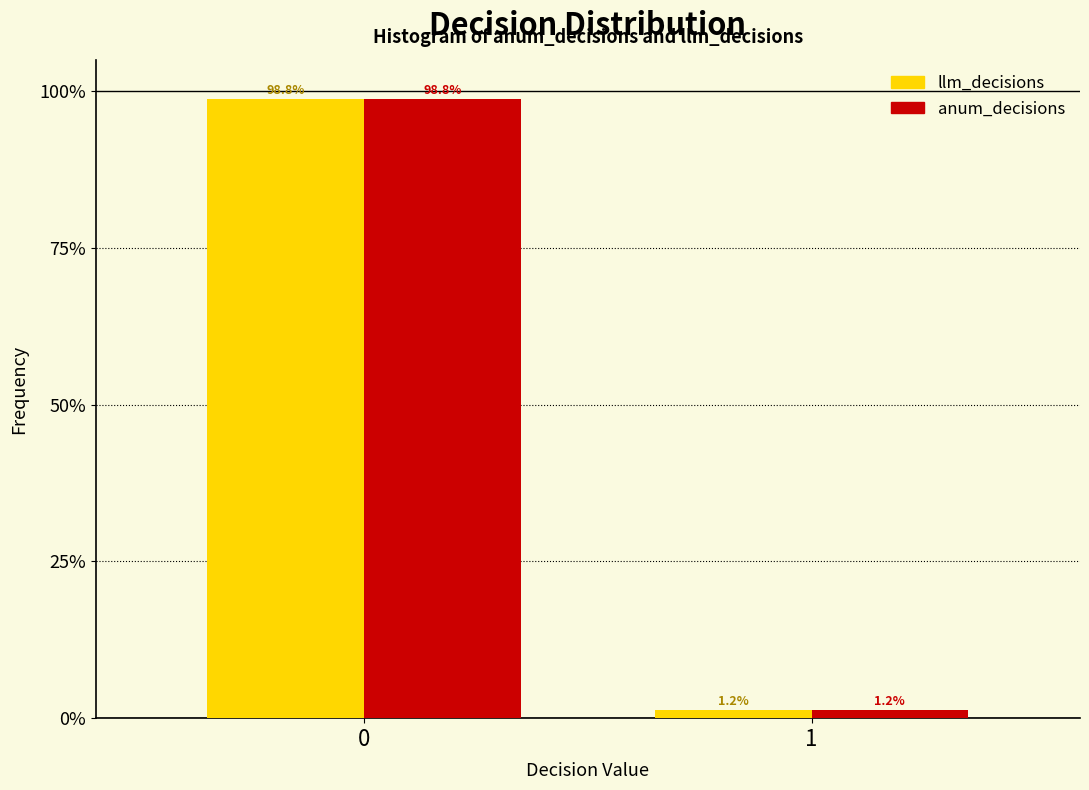

What is the approximate value of anum_decisions at 0?

98.8